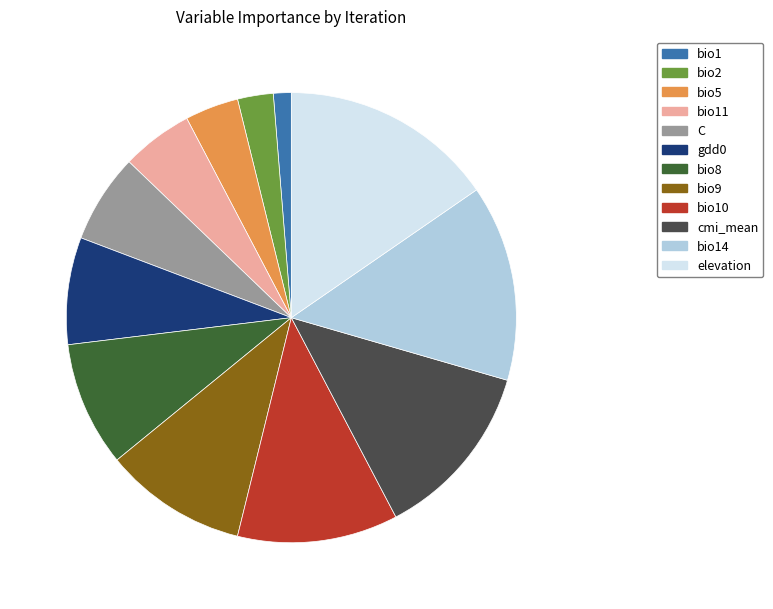

Does C represent more than half of the total?

No